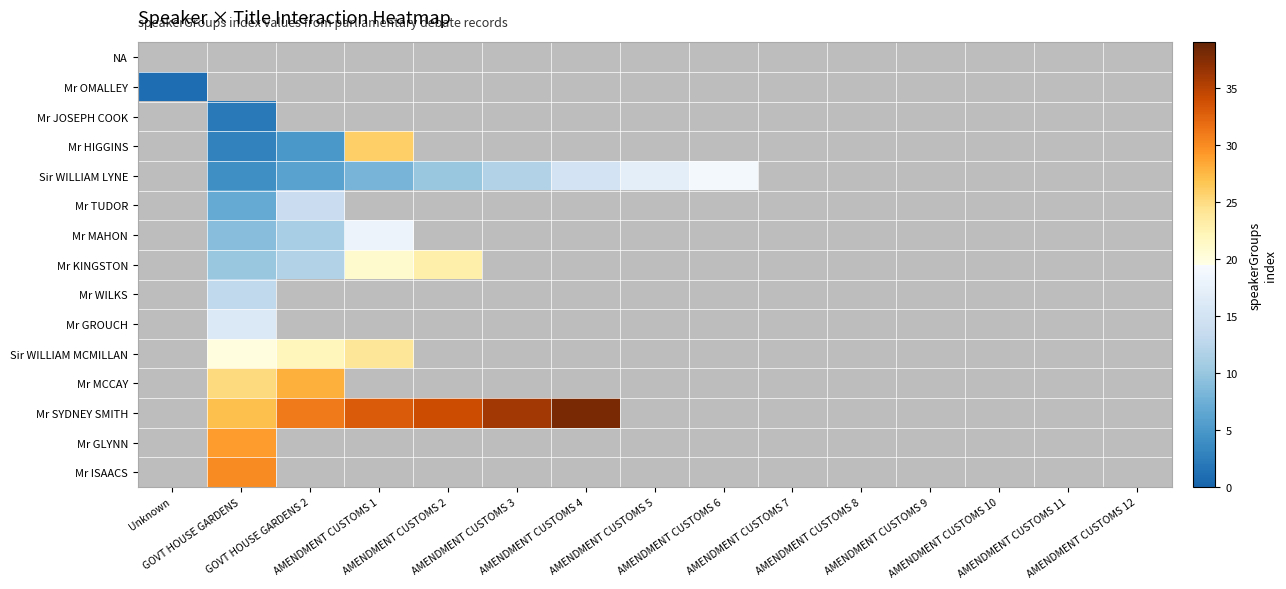

Is the value of Mr WILKS at Unknown greater than the value of Mr MAHON at AMENDMENT CUSTOMS 6?

No